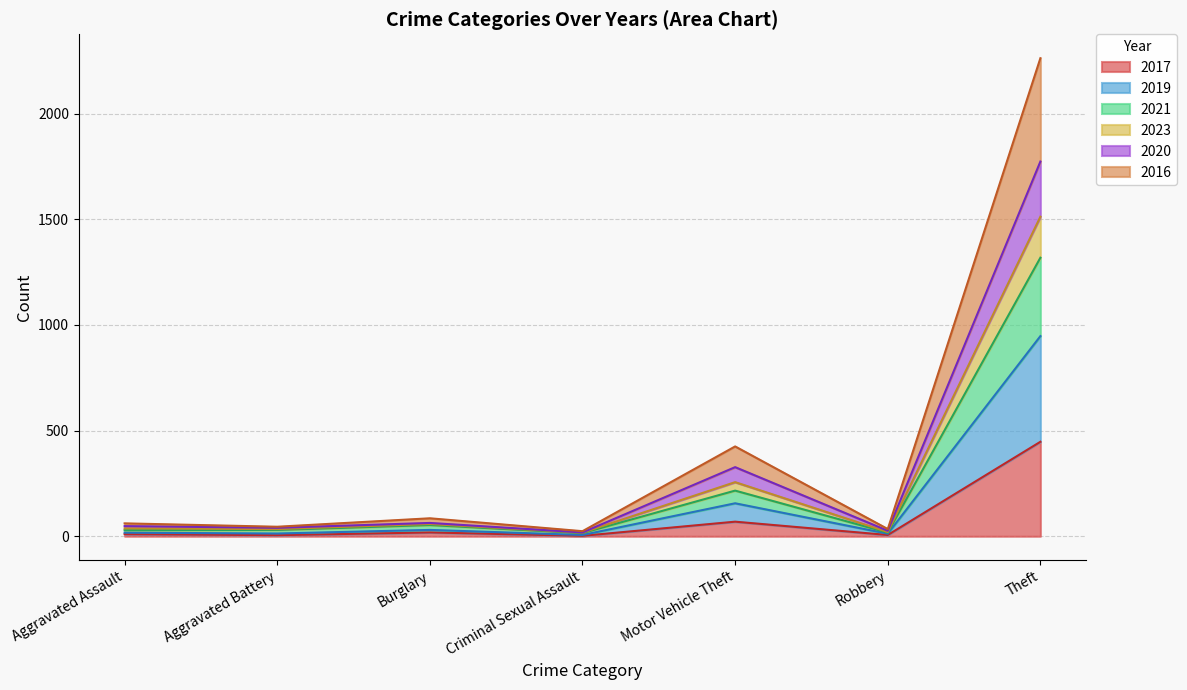

At which label does 2017 reach its peak?

Theft